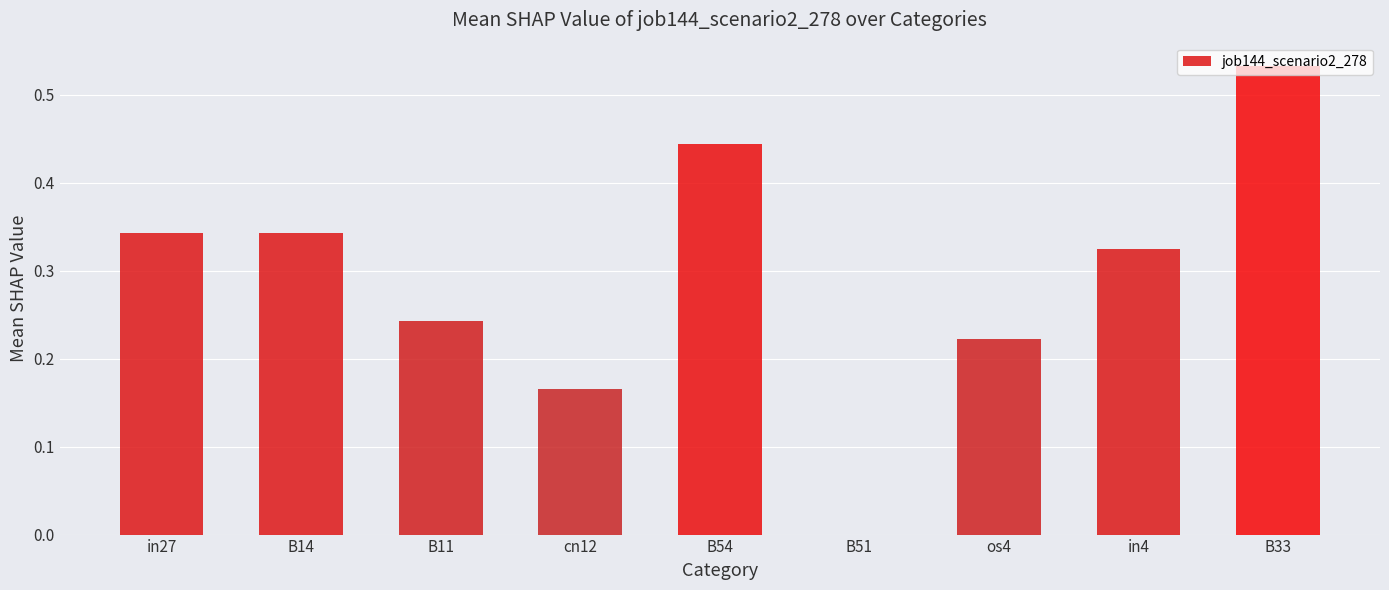

Which category has the highest value across all series?

B33